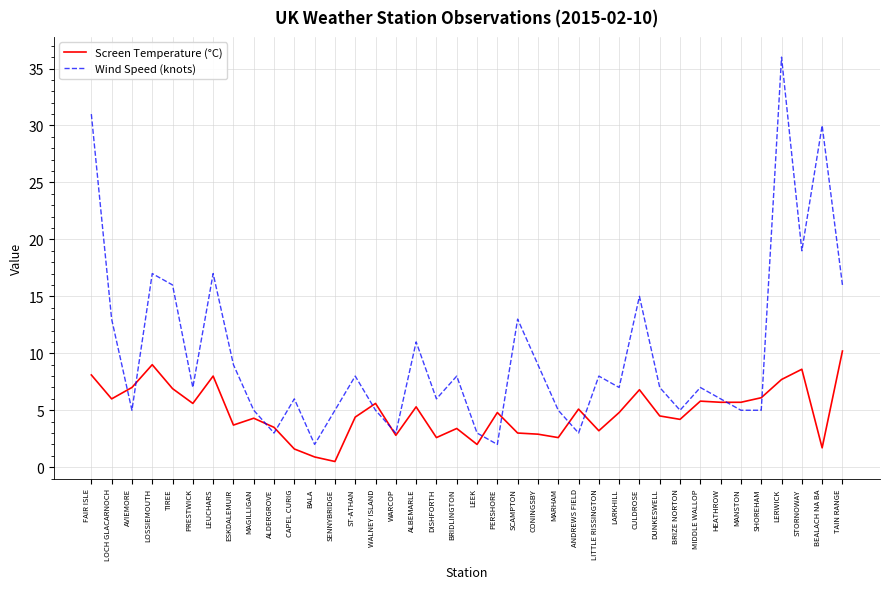

How many categories are shown in the chart?

38